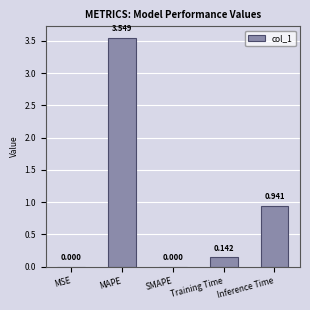

Which label corresponds to the largest value in the chart?

MAPE